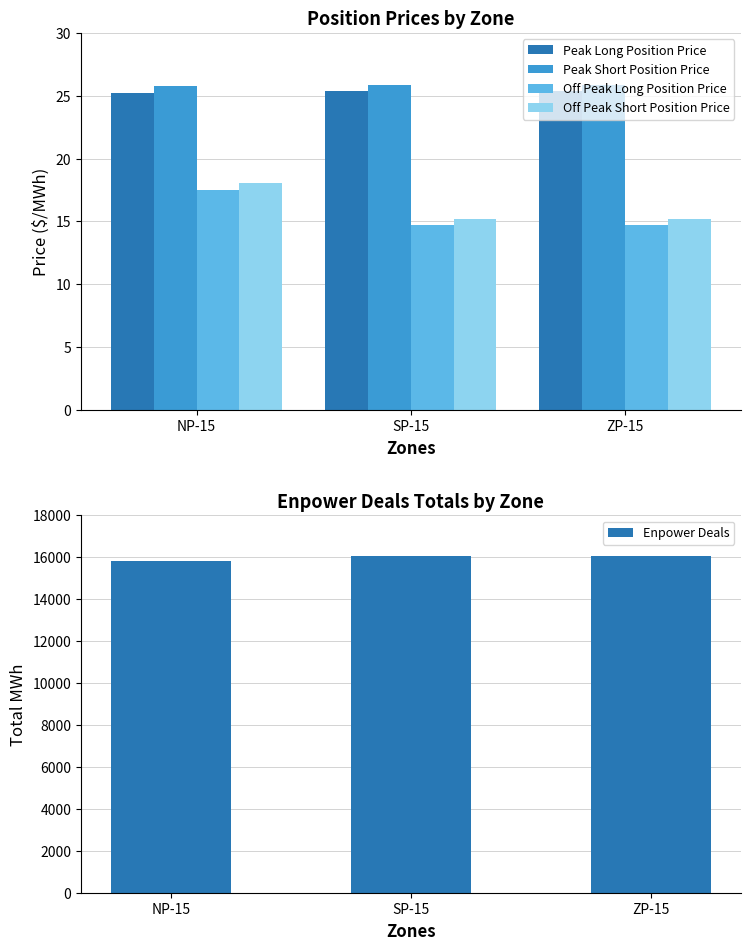

Reading left to right, extract all data points from this chart.

Peak Long Position Price: 25.2	25.4	25.4
Peak Short Position Price: 25.7	25.9	25.9
Off Peak Long Position Price: 17.5	14.7	14.7
Off Peak Short Position Price: 18.0	15.2	15.2
Enpower Deals: 15840.0	16048.0	16048.0